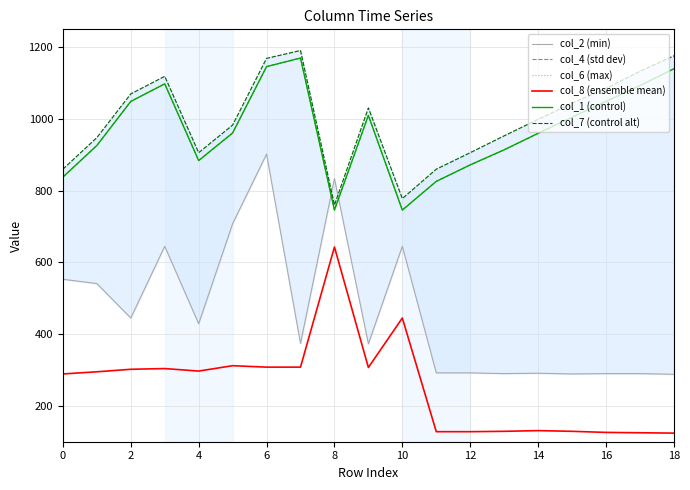

What are all the series names shown in the legend?

col_2 (min), col_4 (std dev), col_6 (max), col_8 (ensemble mean), col_1 (control), col_7 (control alt)